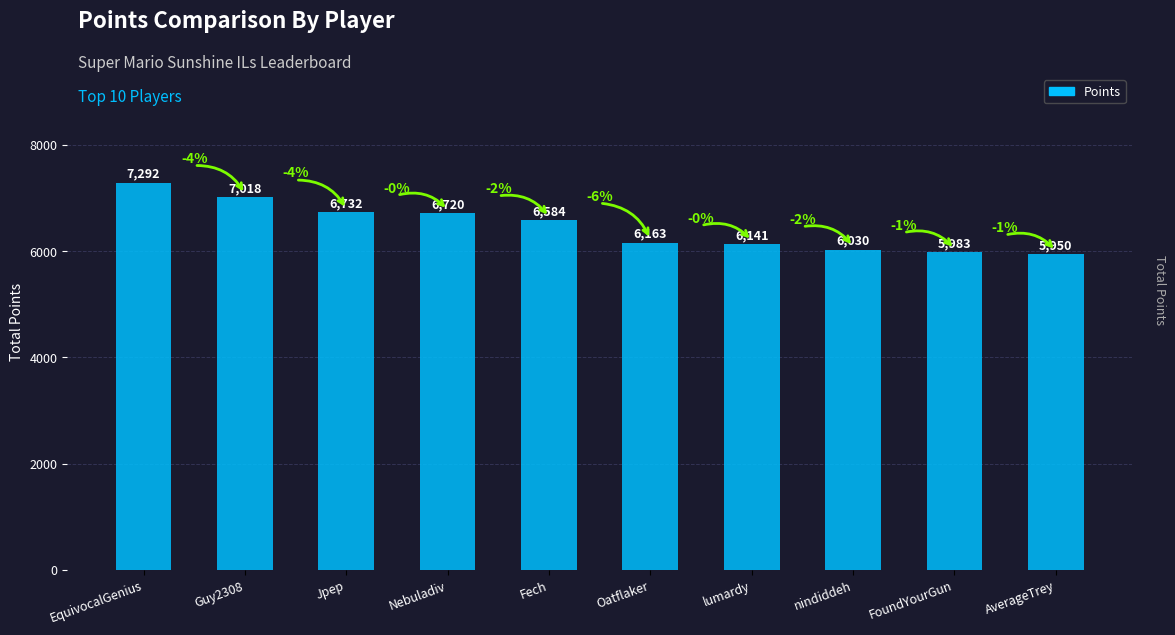

At which label does the data first exceed 6584?

EquivocalGenius